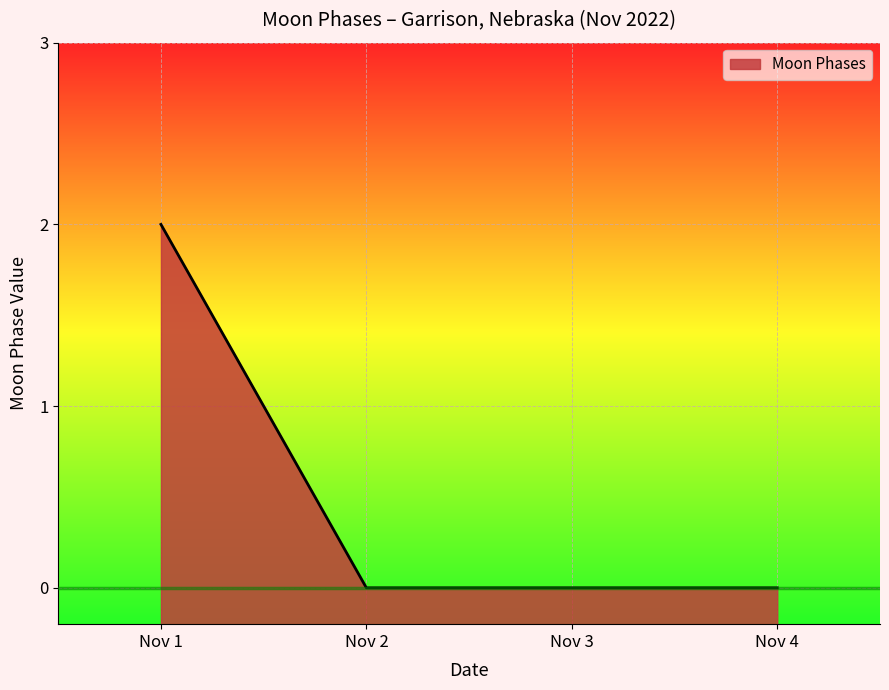

The value at Nov 4 is -1. True or false?

False